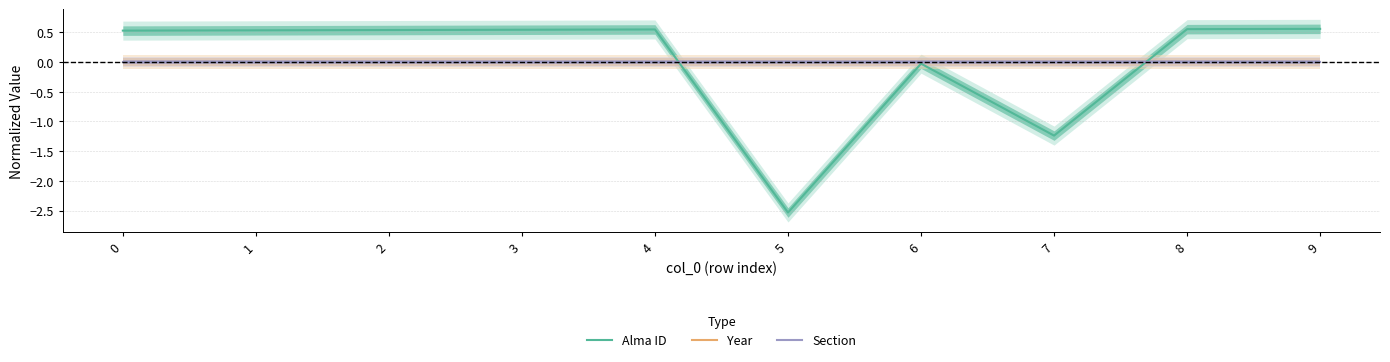

Which series changed the most between 4 and 9?

Alma ID